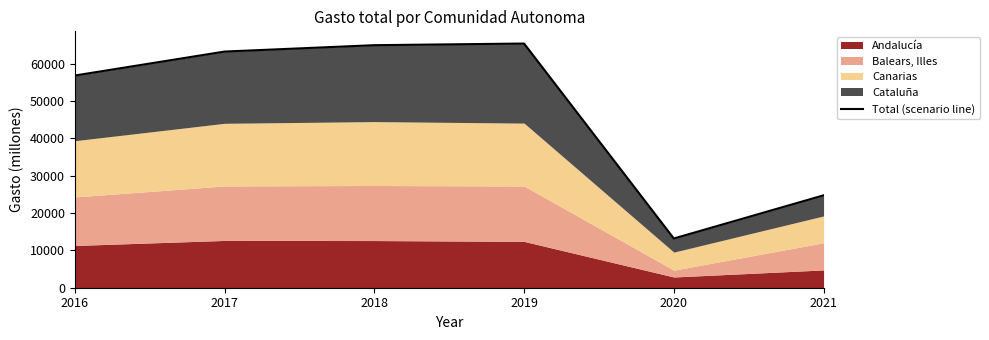

Is it true that the value at 2017 is 63280.4?

True